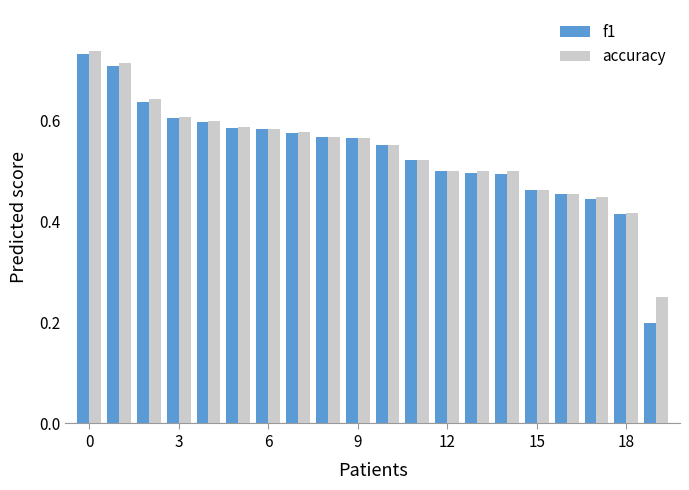

Which series has the widest spread of values?

f1